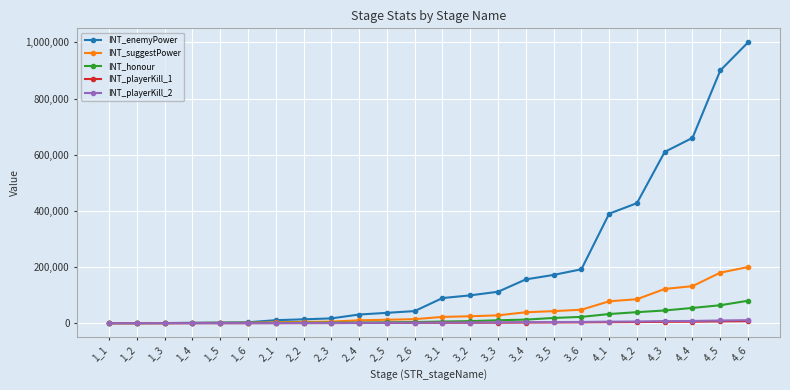

At how many categories does at least one series exceed 244153?

6